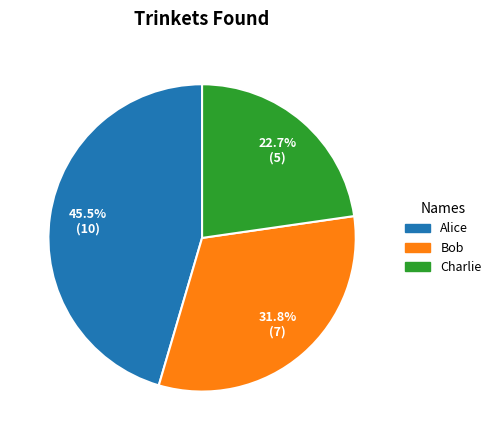

What is the largest slice in the pie chart?

Alice